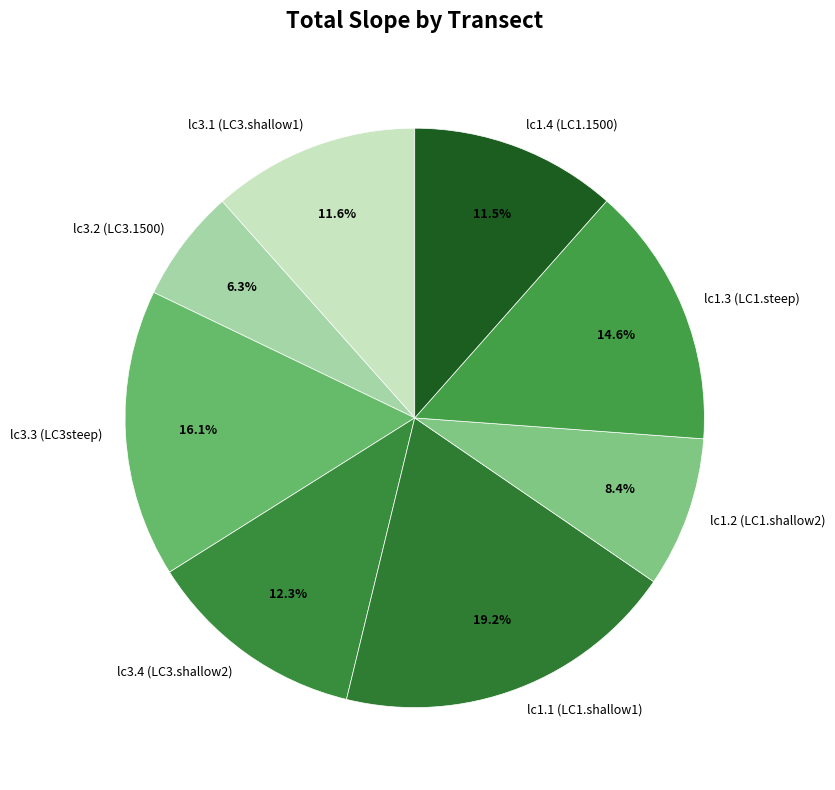

Count the number of slices in the pie.

8